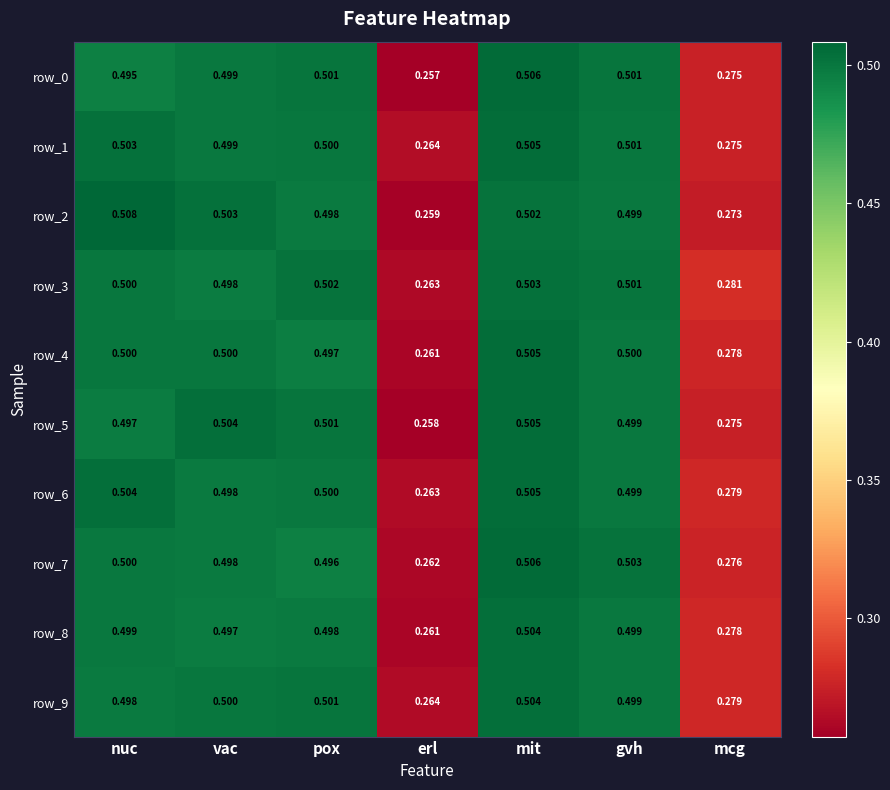

What is the total value across all series at mit?

5.0